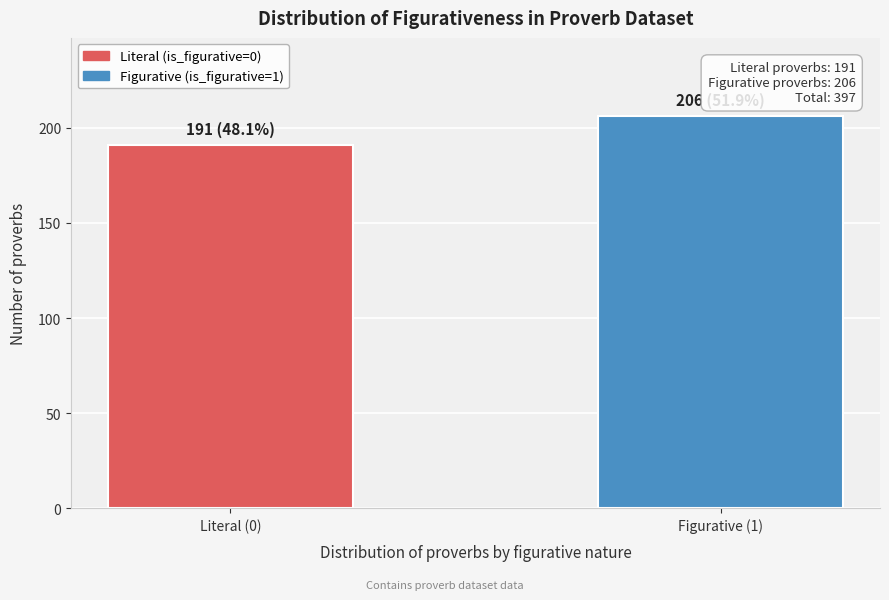

Reading left to right, extract all data points from this chart.

191	206